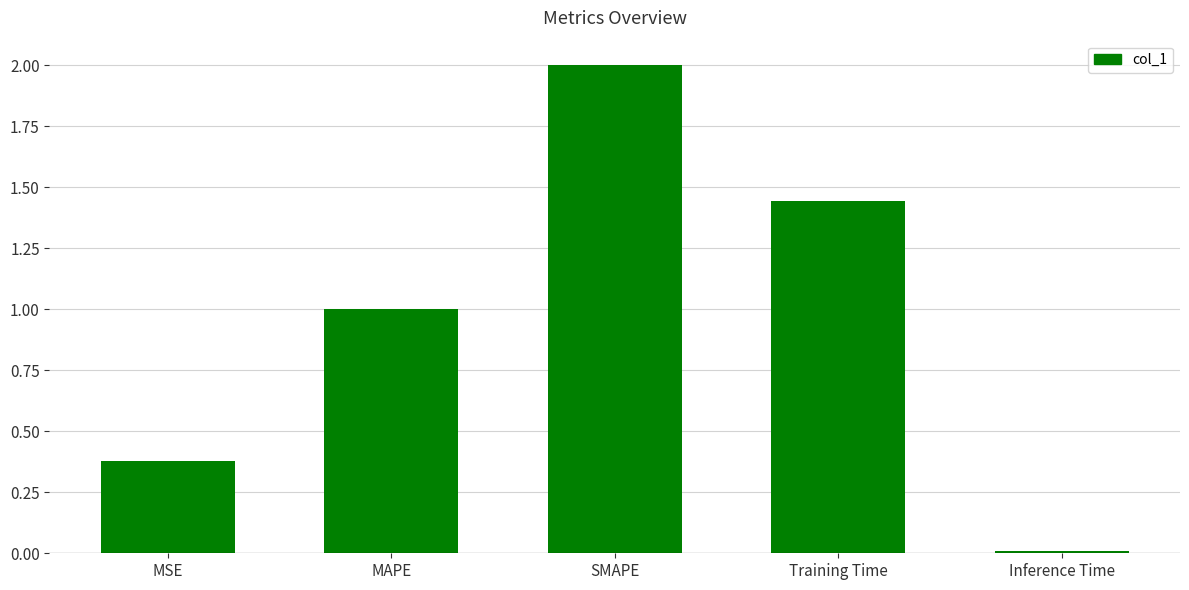

What position from the right is Inference Time?

1